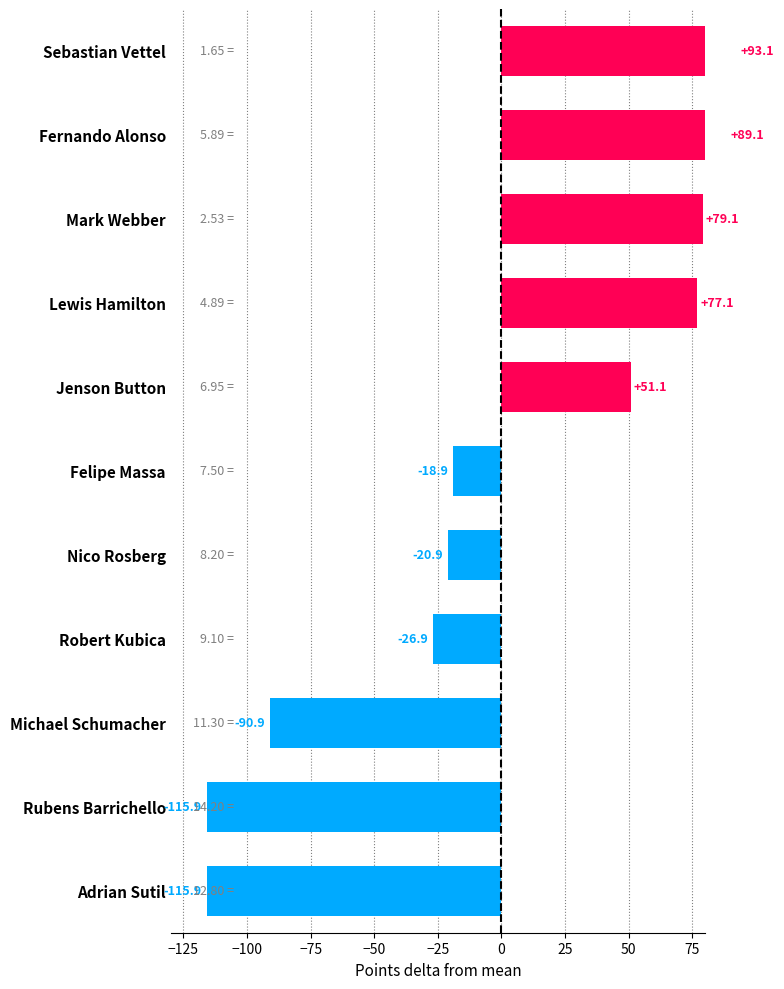

Which has a higher value, Mark Webber or Sebastian Vettel?

Sebastian Vettel